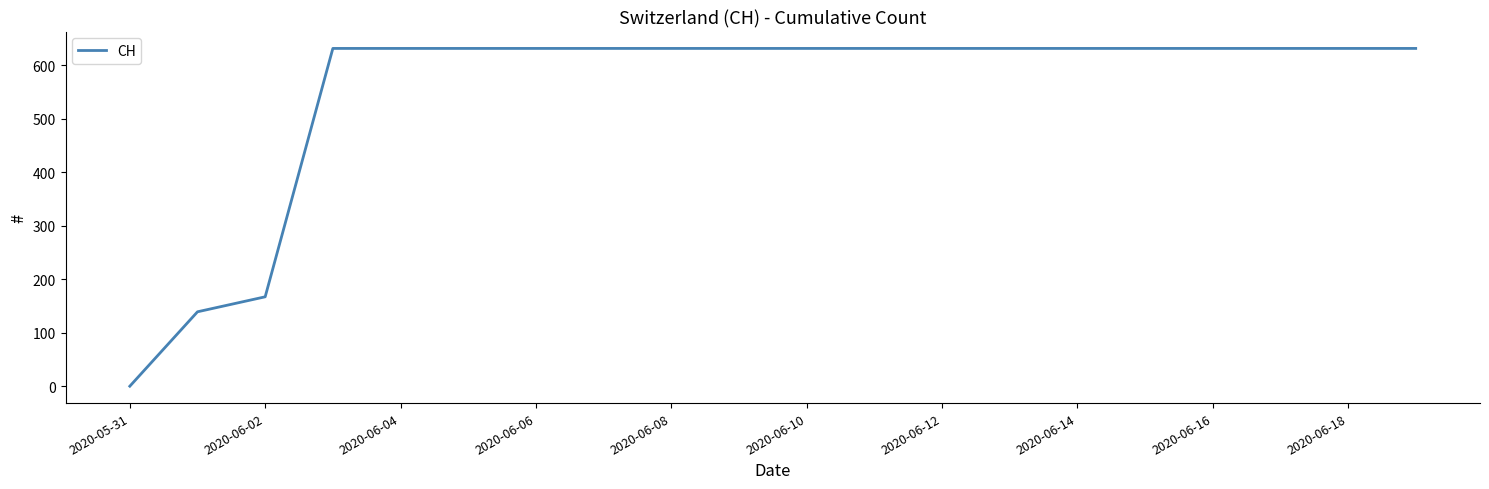

How many positive values are there?

19